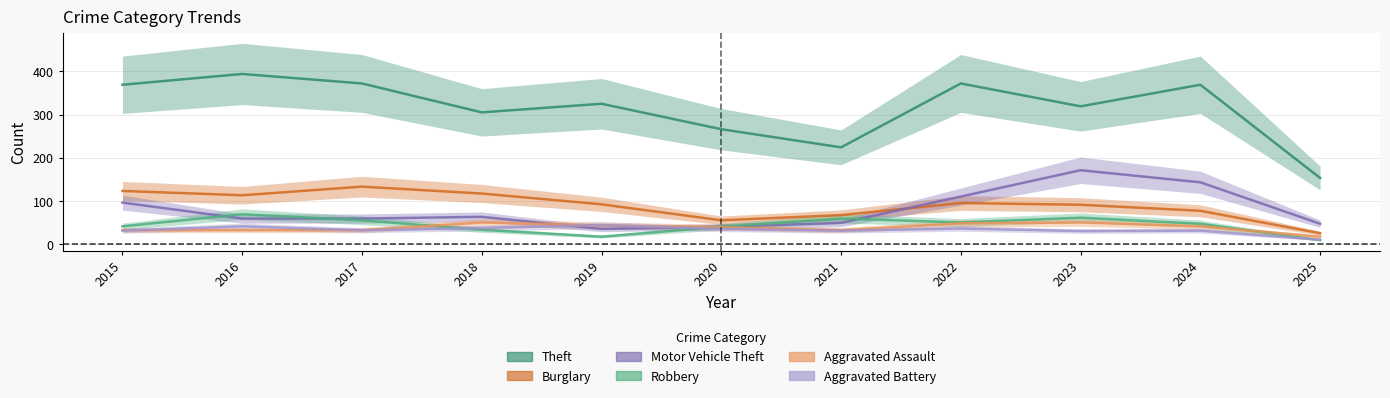

At which label does Theft first exceed 325?

2015